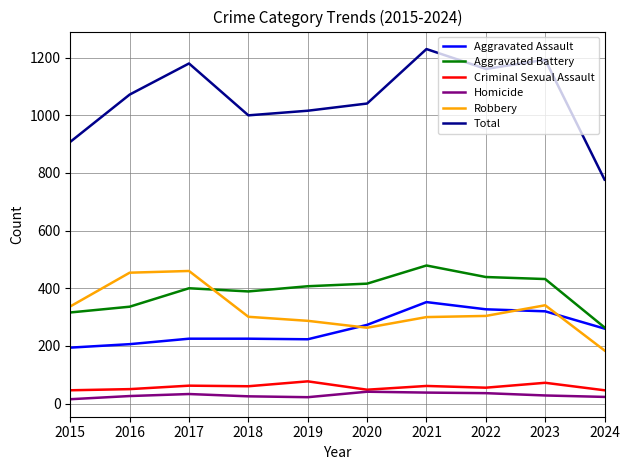

Does the chart have visible grid lines?

Yes